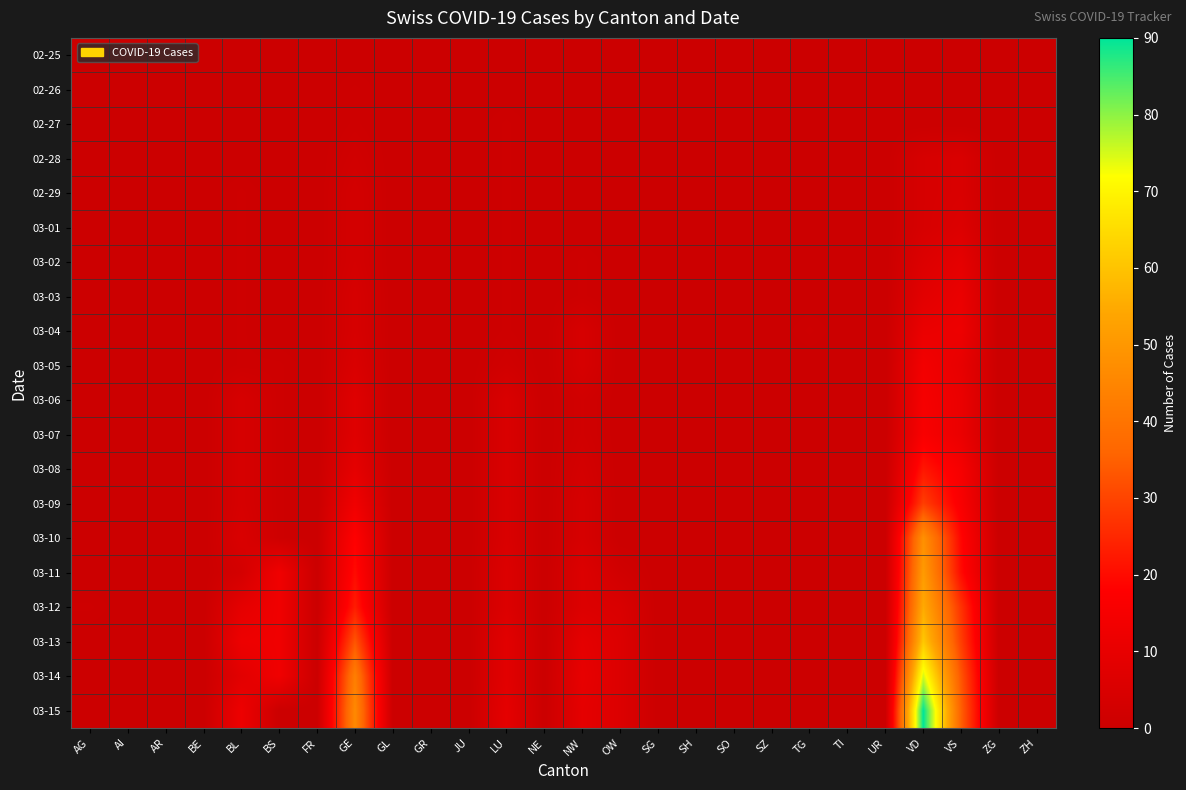

Rank the series at ZG from lowest to highest value.

02-25, 02-26, 02-27, 02-28, 02-29, 03-01, 03-02, 03-03, 03-04, 03-05, 03-06, 03-07, 03-08, 03-09, 03-10, 03-11, 03-12, 03-13, 03-14, 03-15